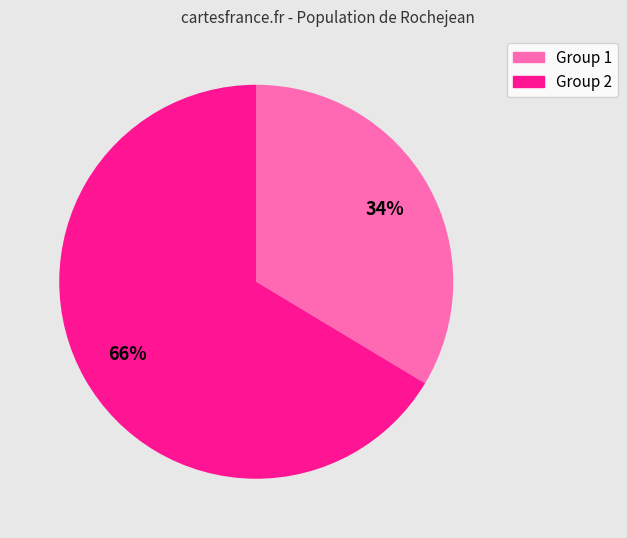

To the nearest percent, what is the average slice percentage?

50%